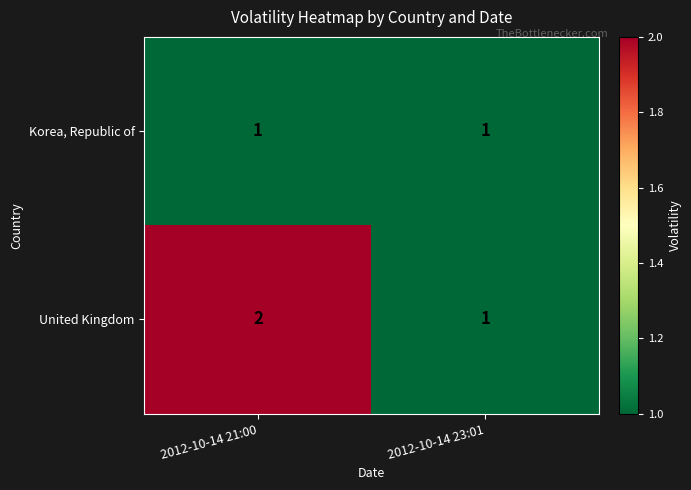

True or false: Korea, Republic of has a value of 1 at 2012-10-14 21:00.

True